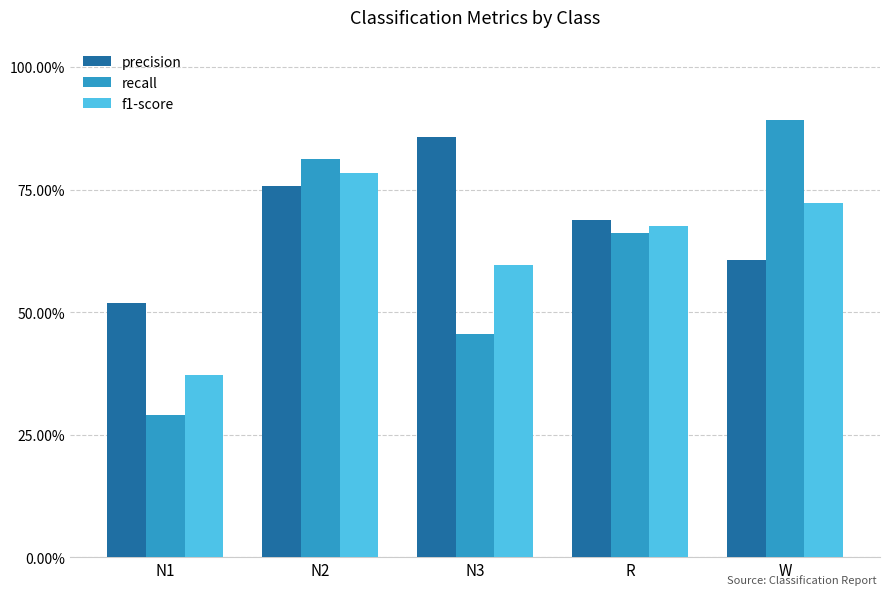

What are all the series names shown in the legend?

precision, recall, f1-score